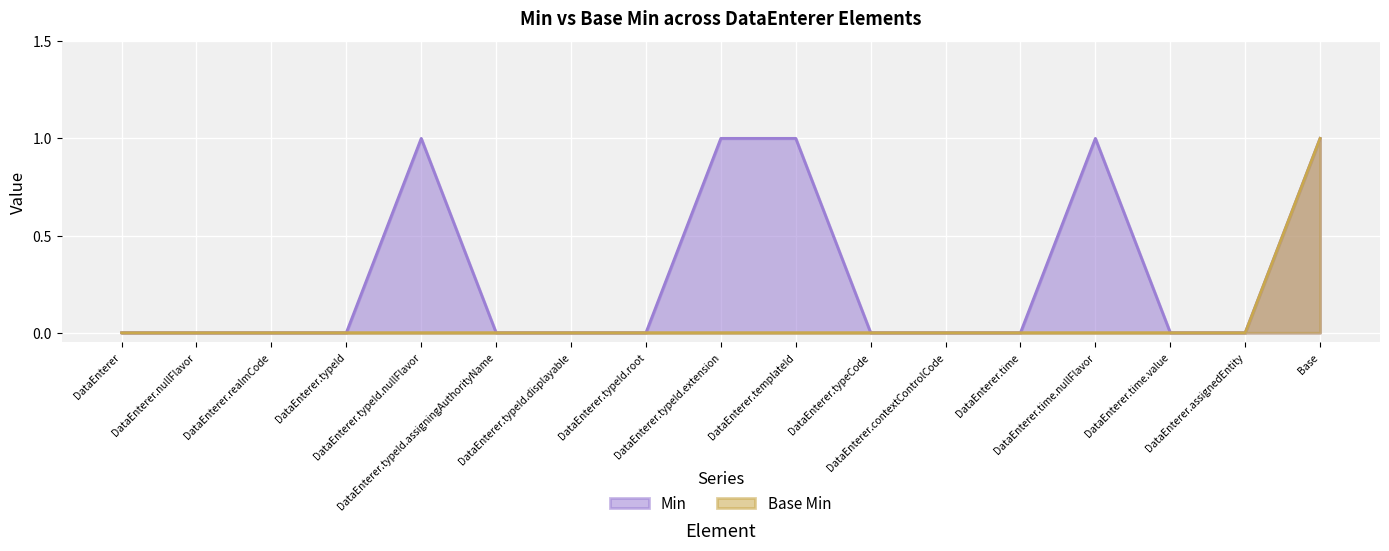

True or false: Base Min and Min intersect in this chart.

False